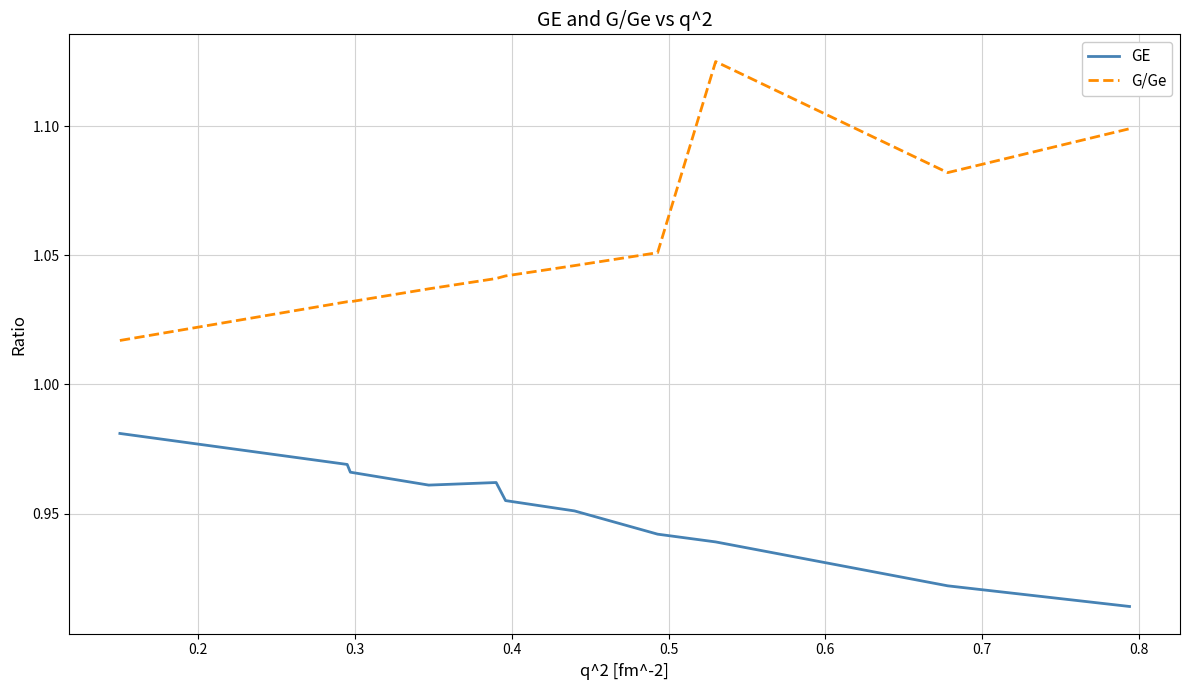

Which series has the largest total across all categories?

G/Ge